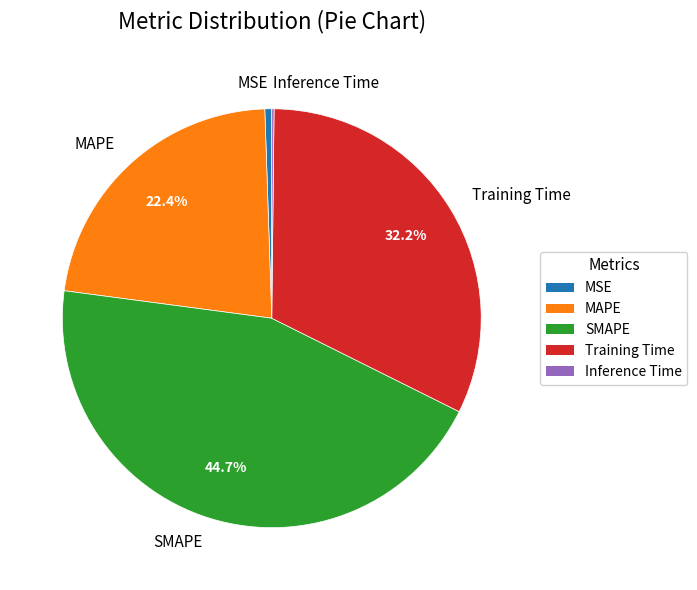

Is there a majority slice in this chart?

No